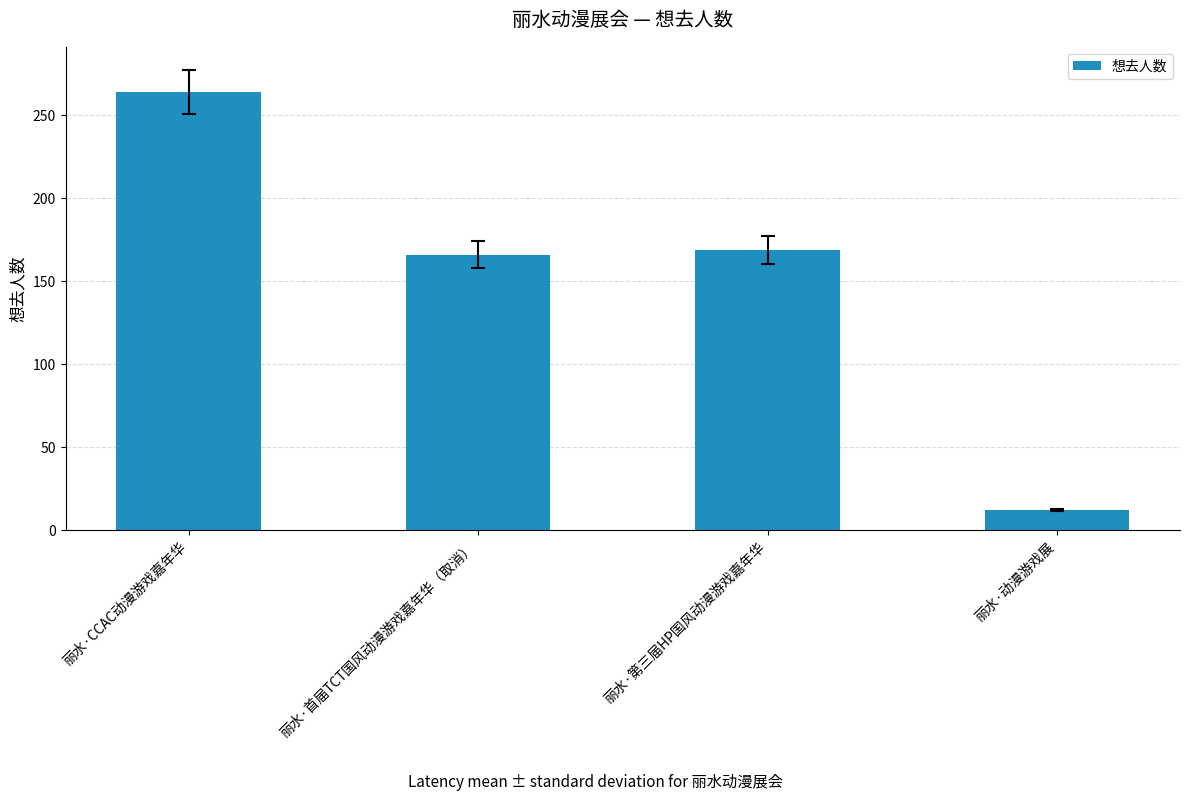

What is the label of the 2nd bar from the right?

丽水·第三届HP国风动漫游戏嘉年华